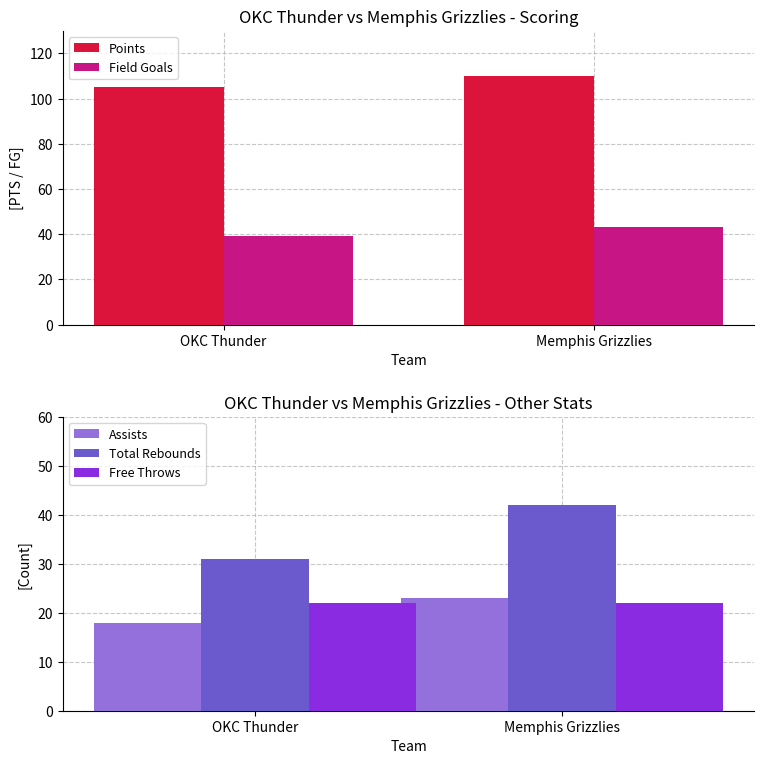

What is the spread (max minus min) of values at OKC Thunder?

87